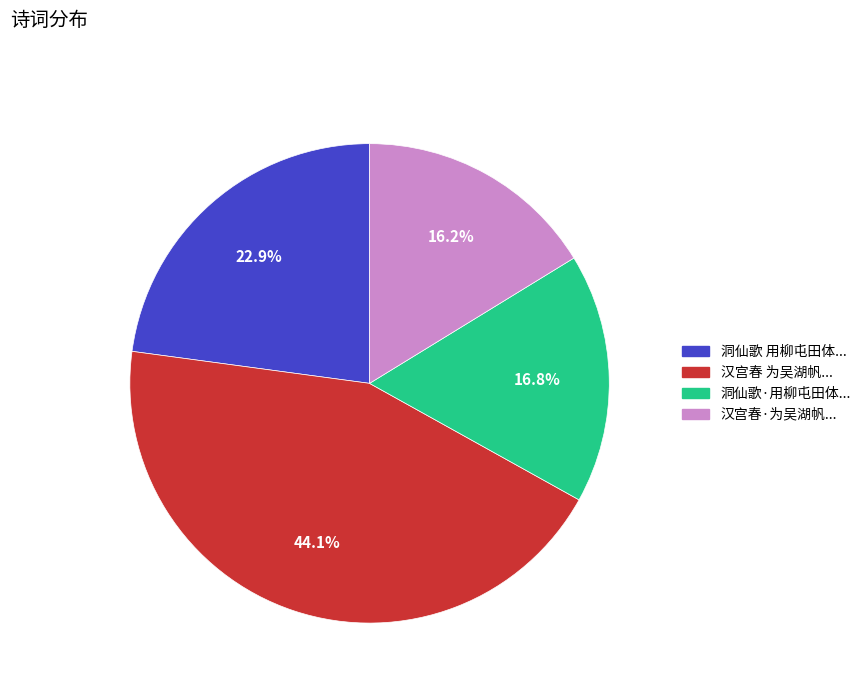

How many slices are in this pie chart?

4